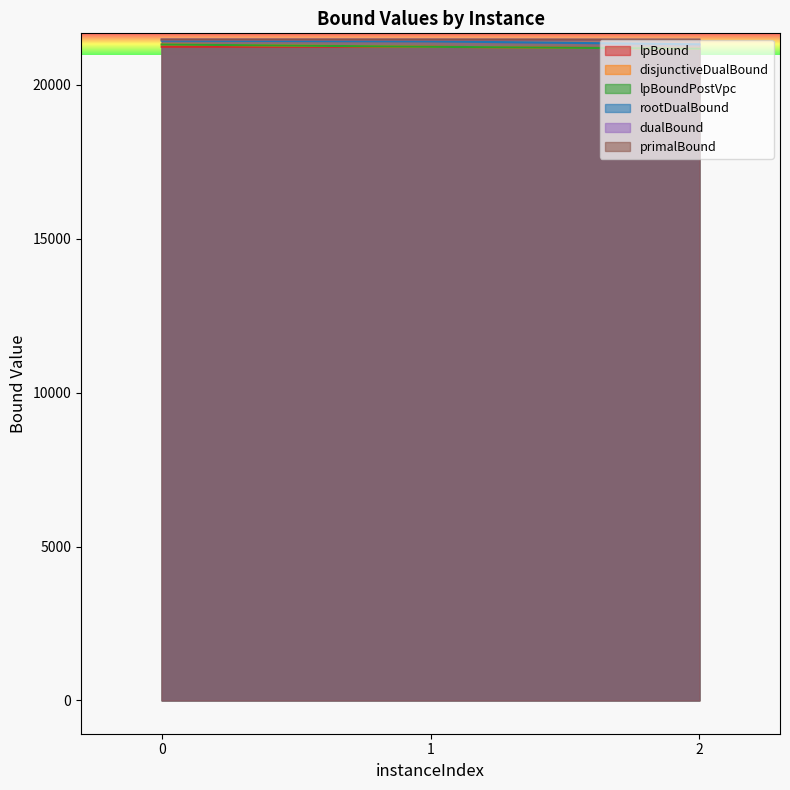

Which series changed the most between 0 and 1?

disjunctiveDualBound